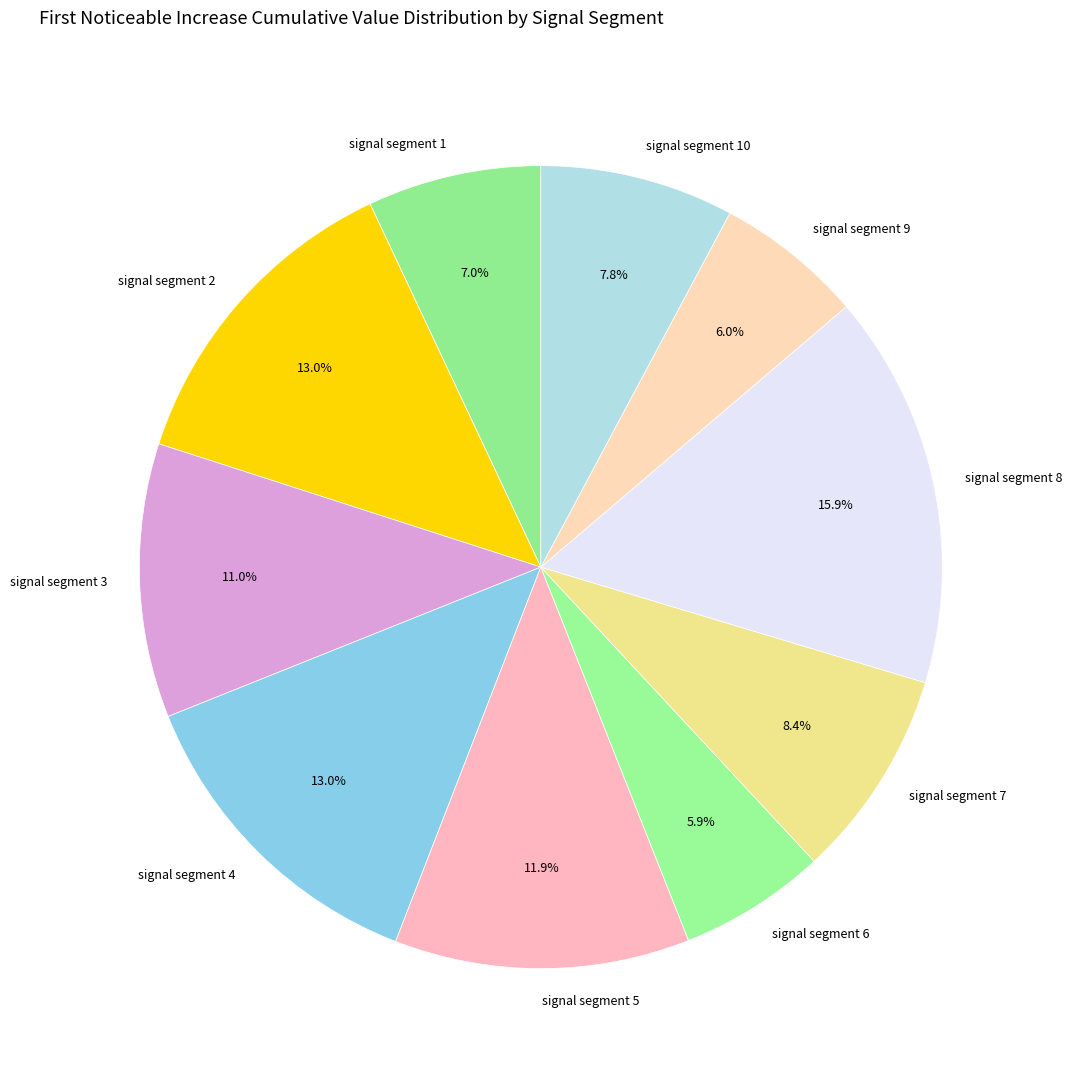

Which category has the biggest portion of the pie?

signal segment 8